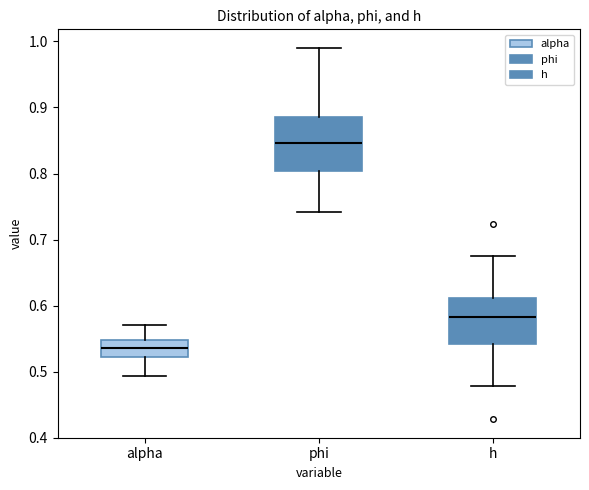

Reading left to right, read every box against the y-axis: the position of its median line, the range the box covers, and the ends of its whiskers. The values are not printed on the chart, so give them approximately, as read against the axis.

alpha: median 0.54, box 0.52 to 0.55, whiskers 0.49 to 0.57
phi: median 0.85, box 0.80 to 0.88, whiskers 0.74 to 0.99
h: median 0.58, box 0.54 to 0.61, whiskers 0.48 to 0.68